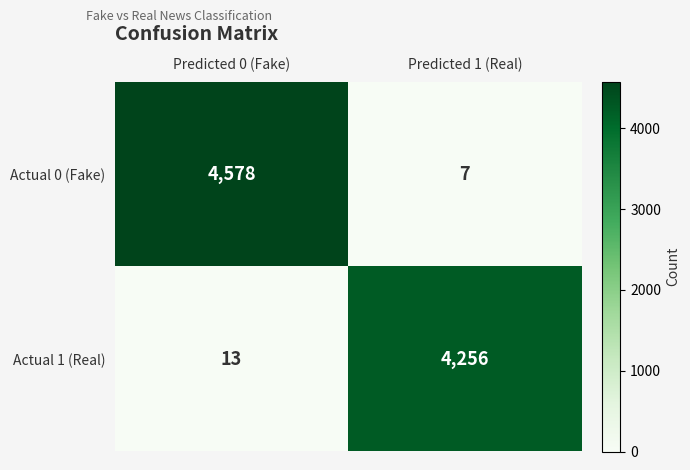

At which category is the sum across all series the highest?

Predicted 0 (Fake)